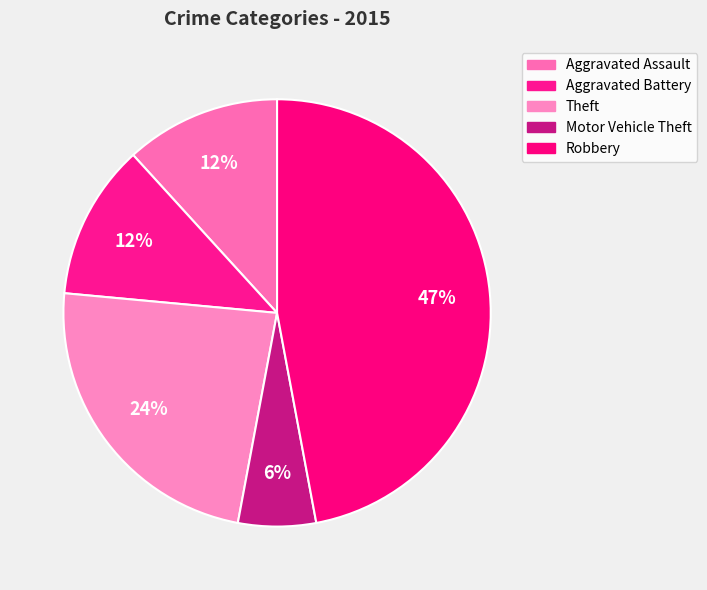

What is the smallest slice in the pie chart?

Motor Vehicle Theft